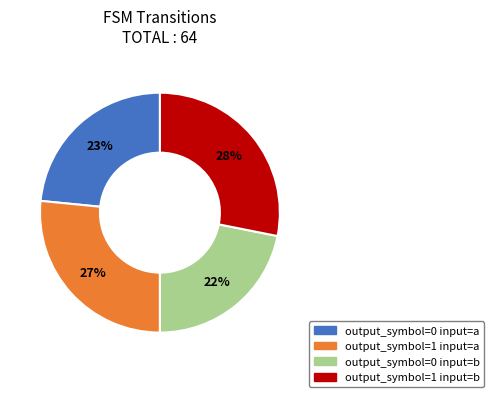

Which has a higher value, output_symbol=0 input=b or output_symbol=1 input=a?

output_symbol=1 input=a